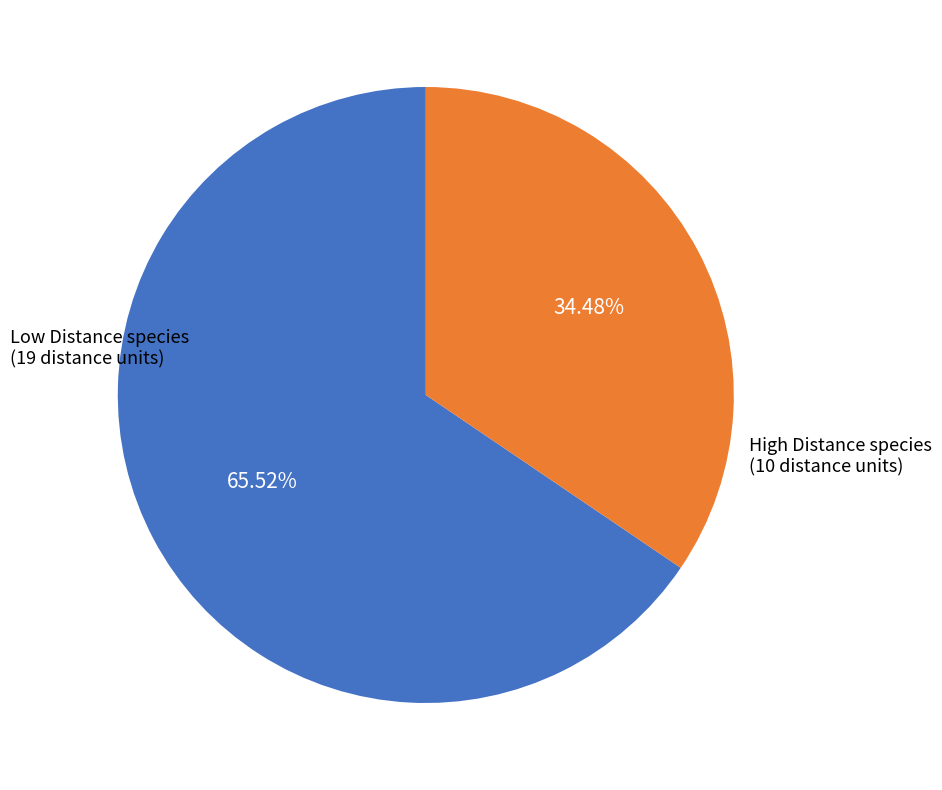

Is there a majority slice in this chart?

Yes